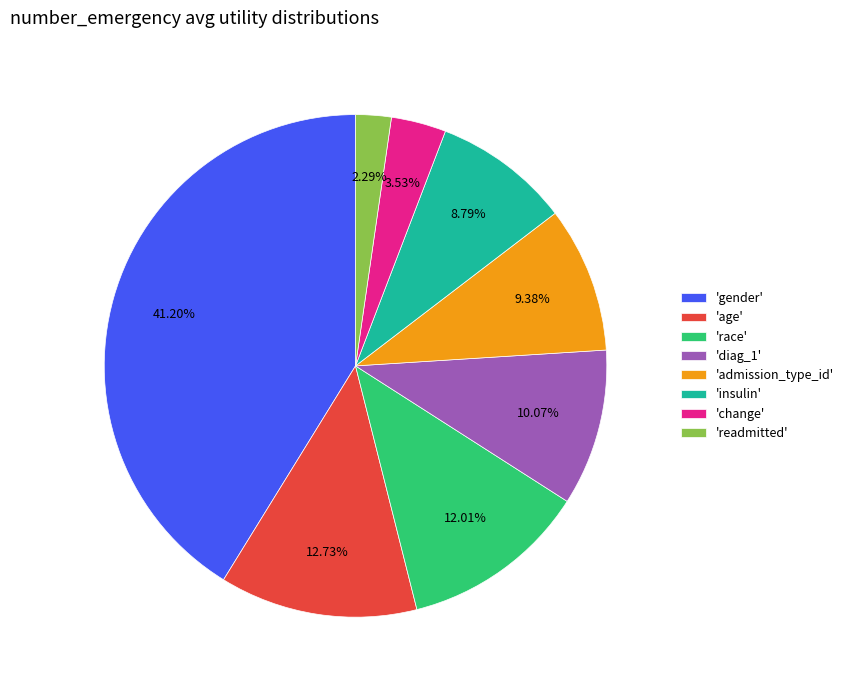

Combined, do 'readmitted' and 'diag_1' account for over 50%?

No